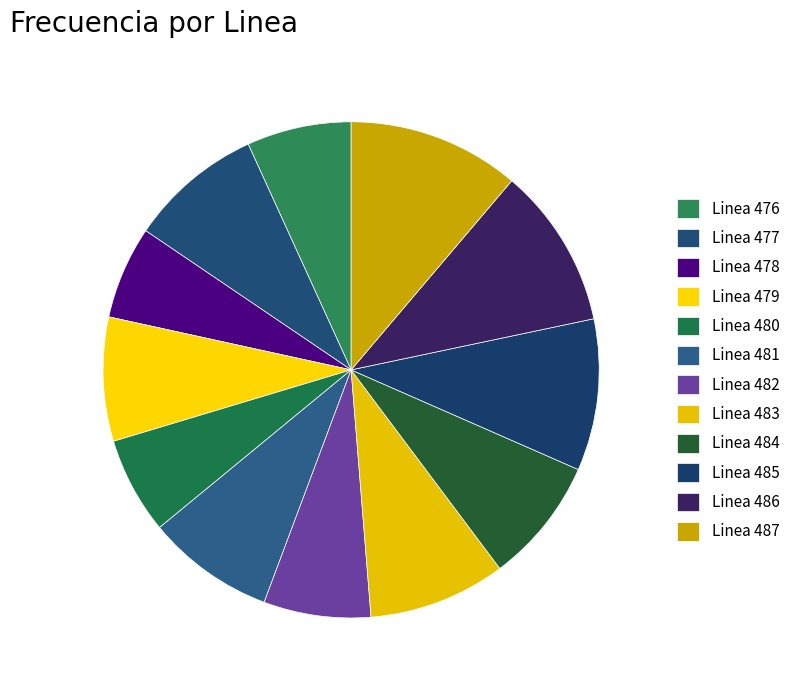

To the nearest percent, what is the combined percentage of Linea 486 and Linea 480?

17%